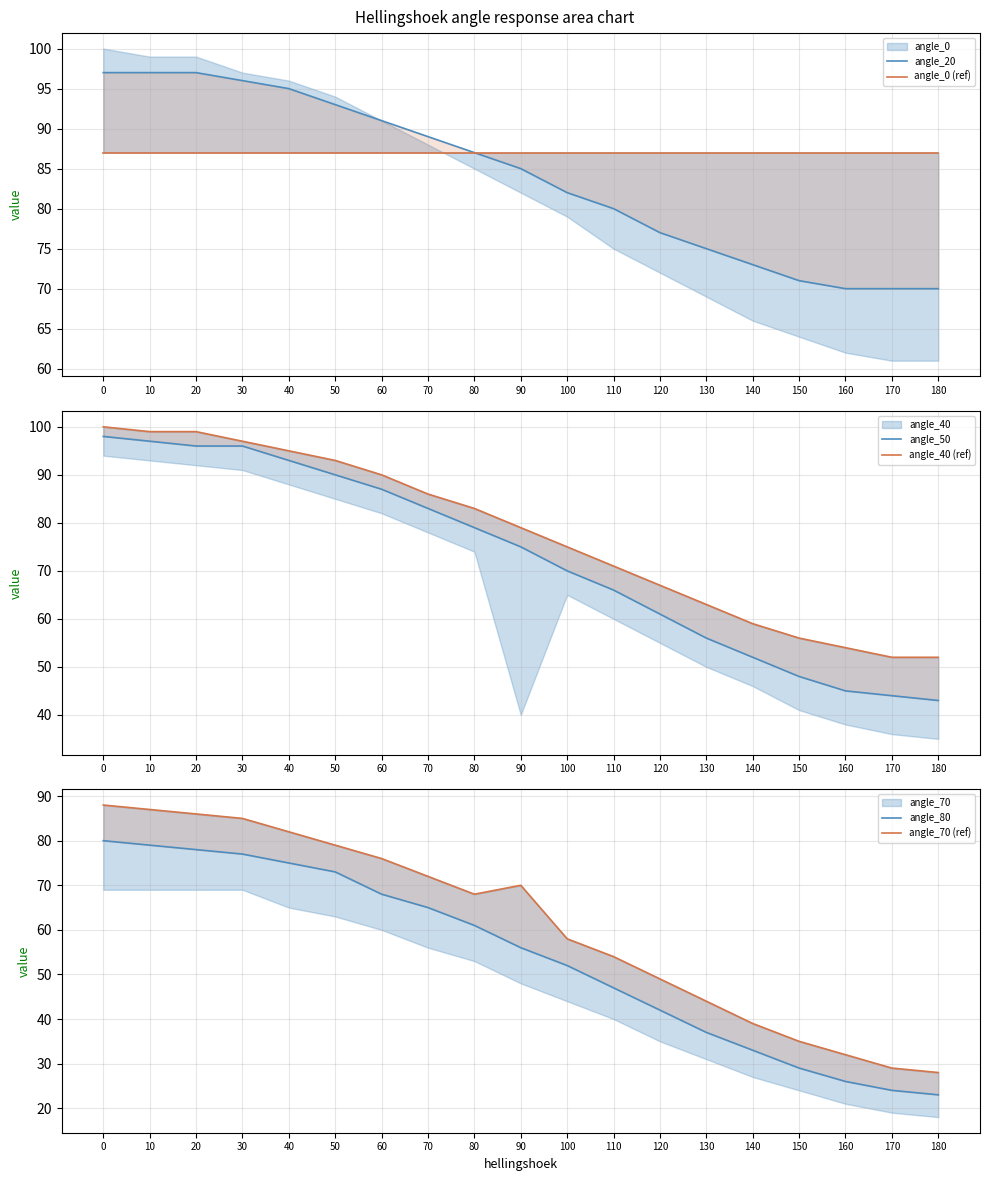

How many data points in angle_20 are above 85?

9